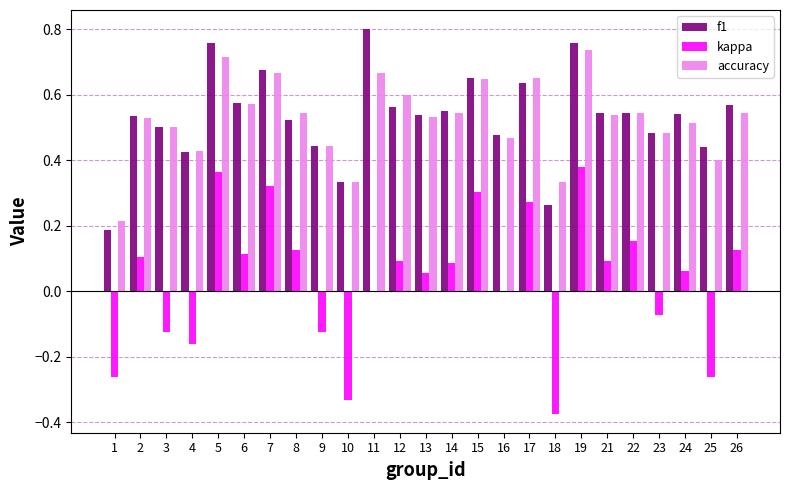

What is the sum of all kappa values?

0.9